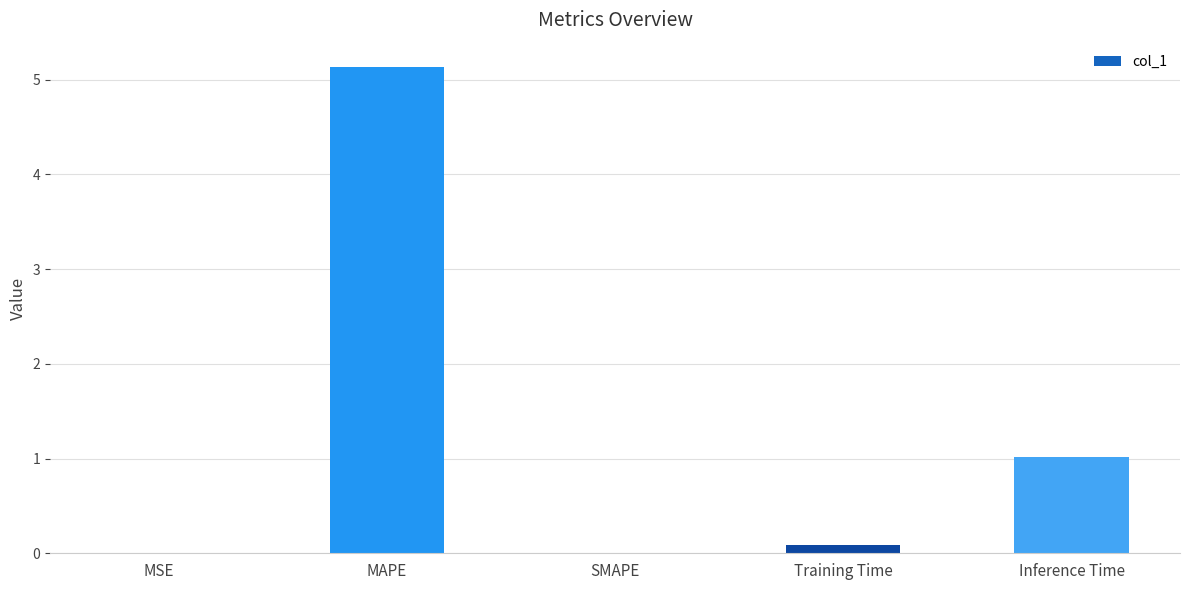

What is the average value?

1.2